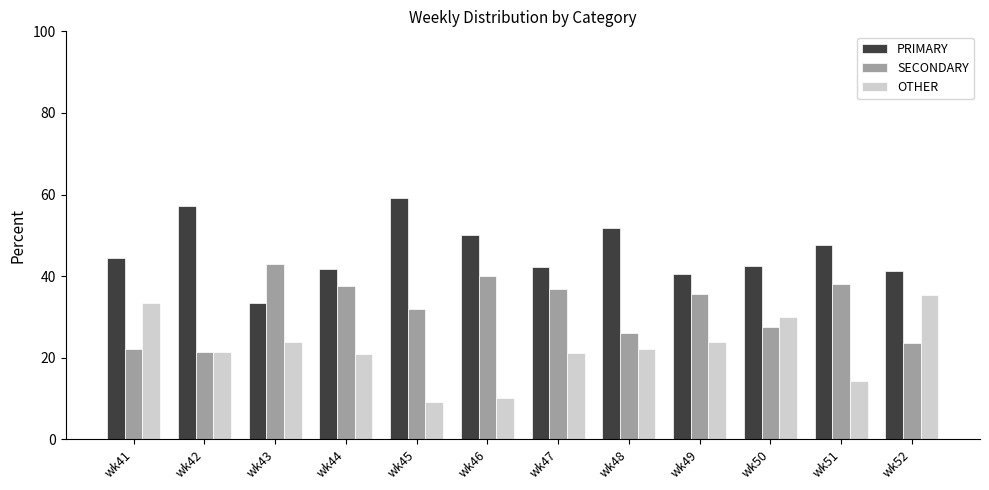

Which series has the largest total across all categories?

PRIMARY